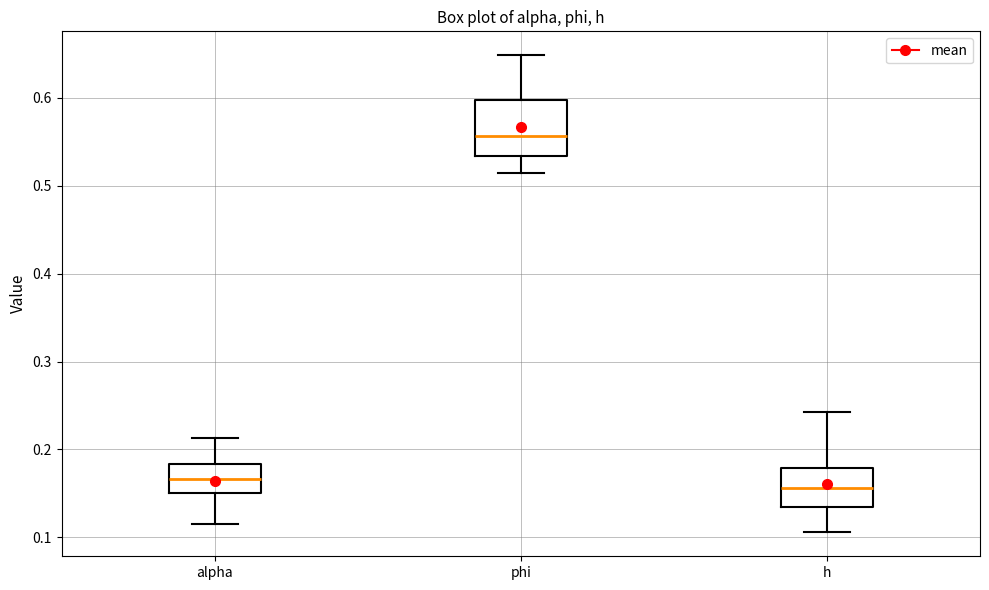

Reading left to right, transcribe this box plot: for each box, give where its median line is, the range the box spans, and where its two whiskers end, as read against the y-axis. The values are not printed on the chart, so give them approximately, as read against the axis.

alpha: median 0.17, box 0.15 to 0.18, whiskers 0.11 to 0.21
phi: median 0.56, box 0.53 to 0.60, whiskers 0.51 to 0.65
h: median 0.16, box 0.13 to 0.18, whiskers 0.11 to 0.24